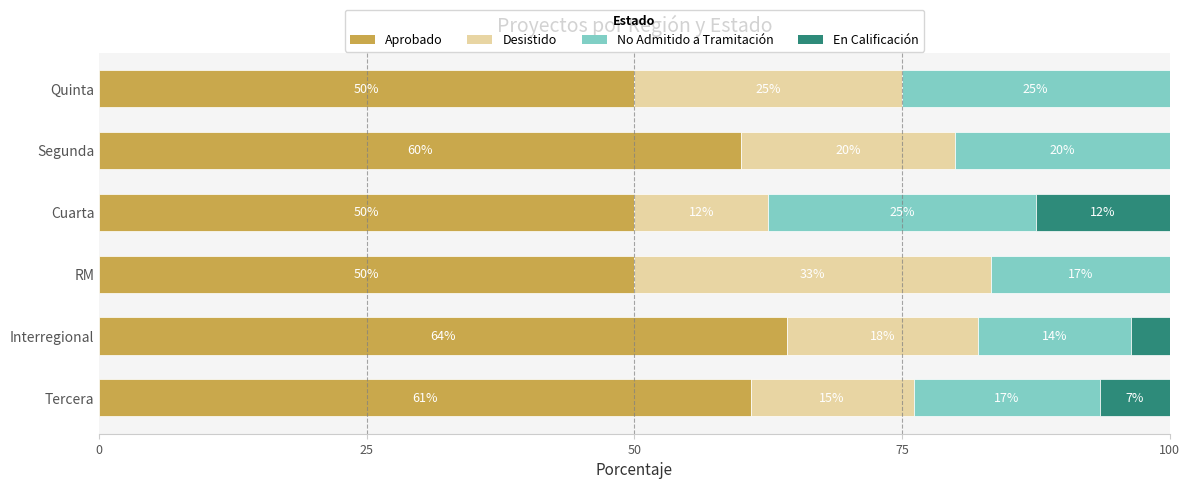

What is the highest value of the Aprobado series?

64.3